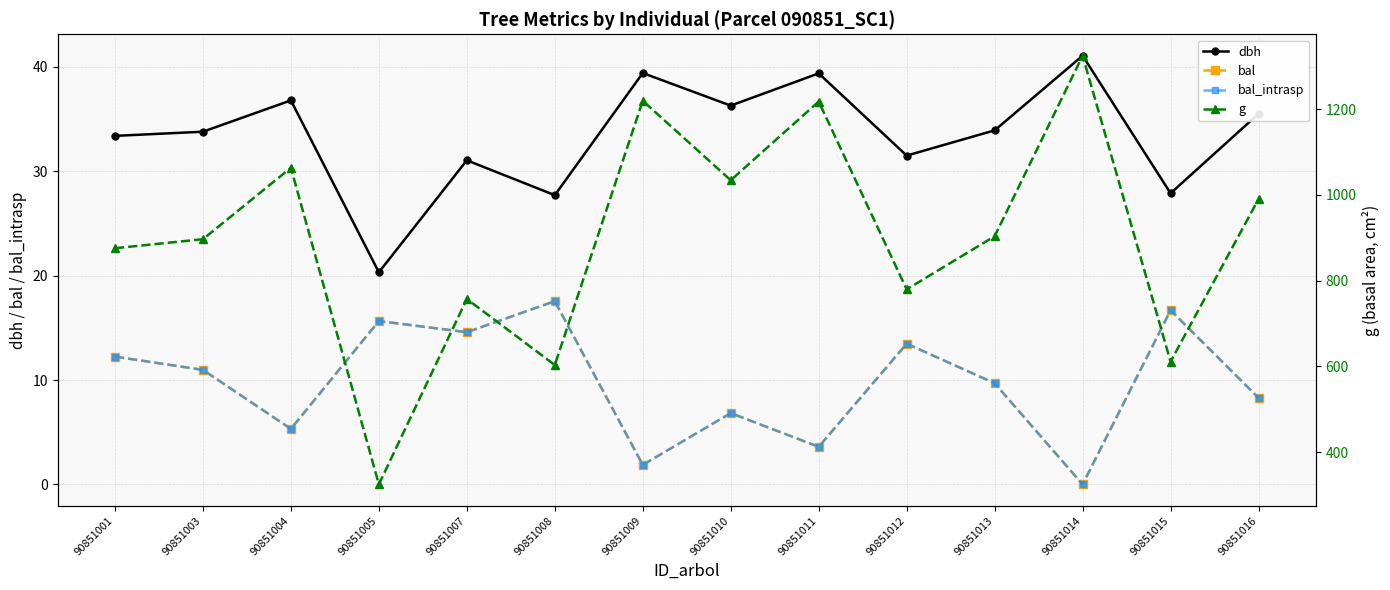

Which label corresponds to the smallest value in the chart?

90851014